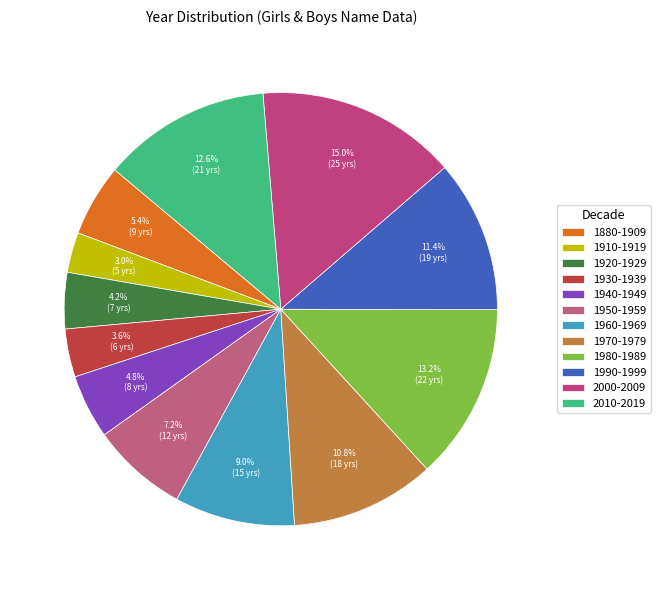

Does any single category account for the majority?

No